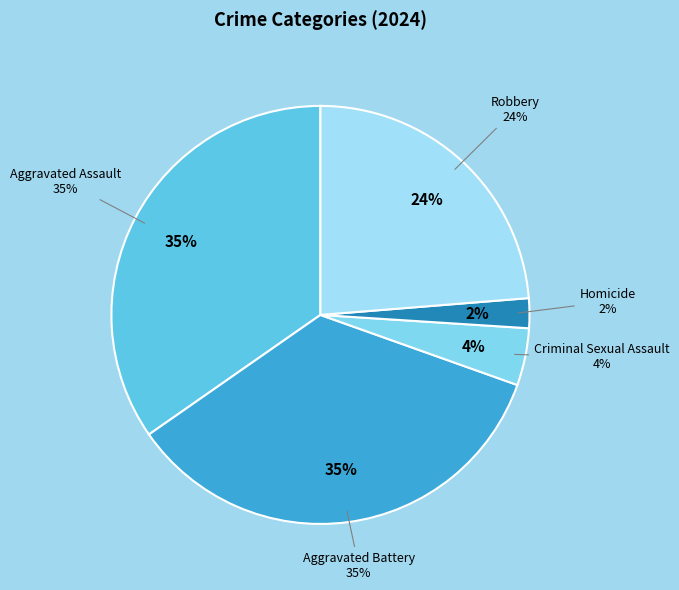

To the nearest percent, what portion does Aggravated Assault represent?

35%